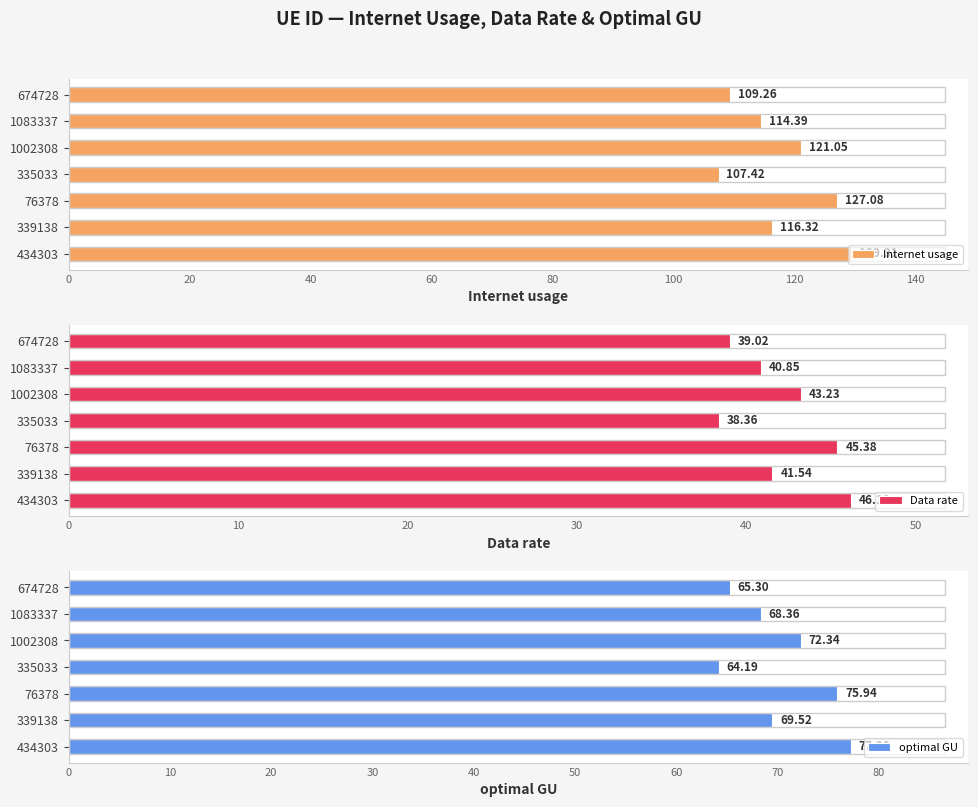

List the series in order of their overall mean, lowest first.

Data rate, optimal GU, Internet usage